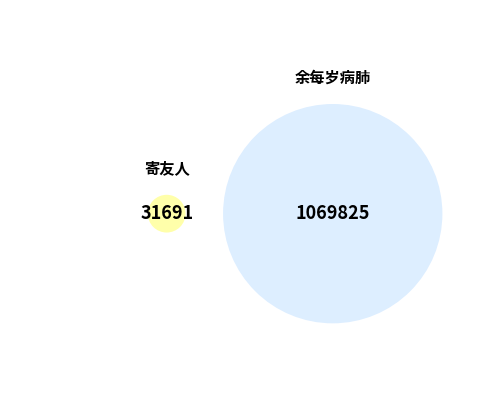

What is the total percentage of 寄友人·惊魂往往坐疑飘 and 余每岁病肺往往坐达旦去冬以来偶不作遂得安眠?

100.0%